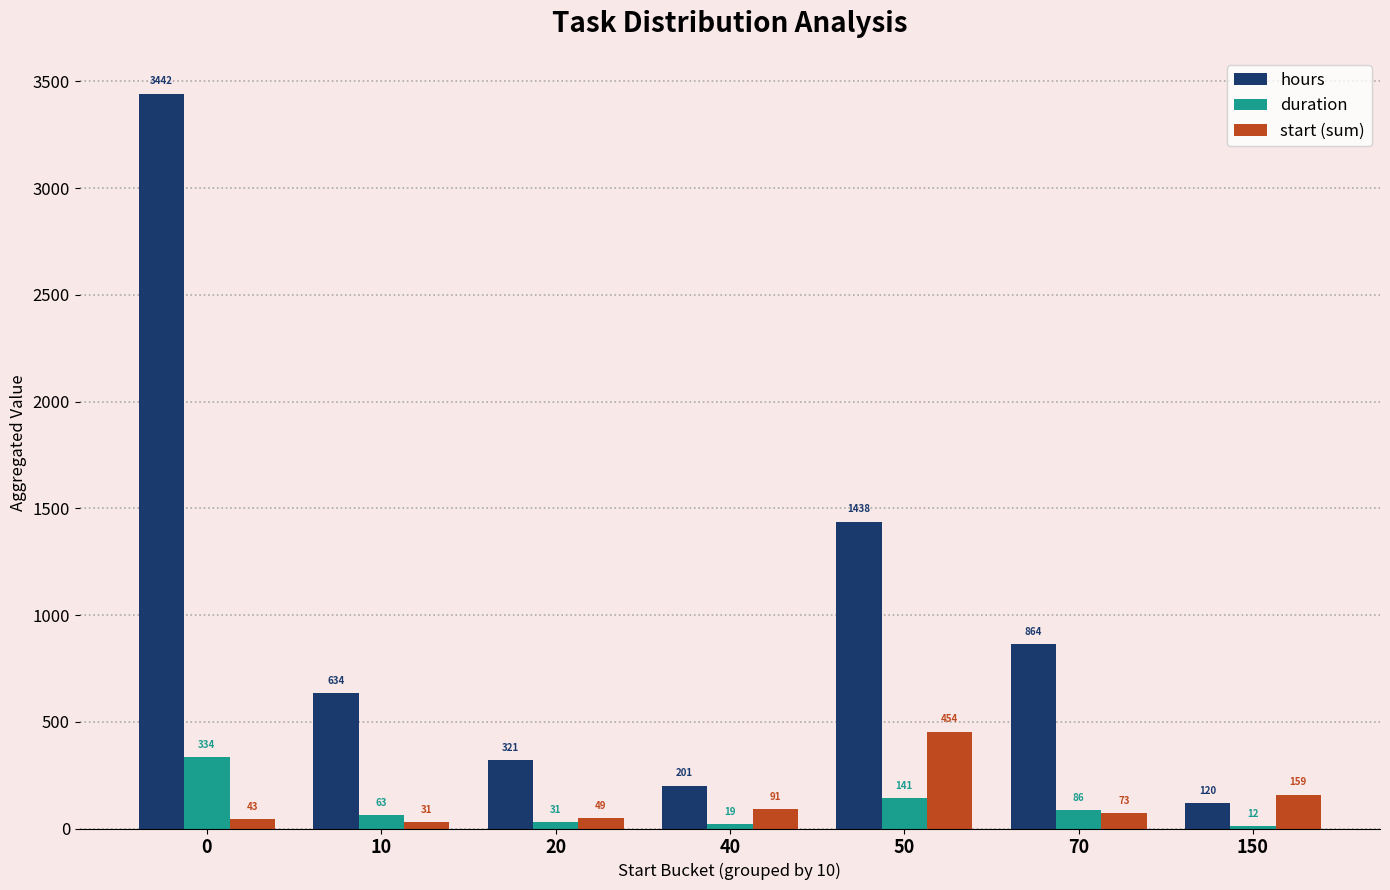

Which series has the largest total across all categories?

hours